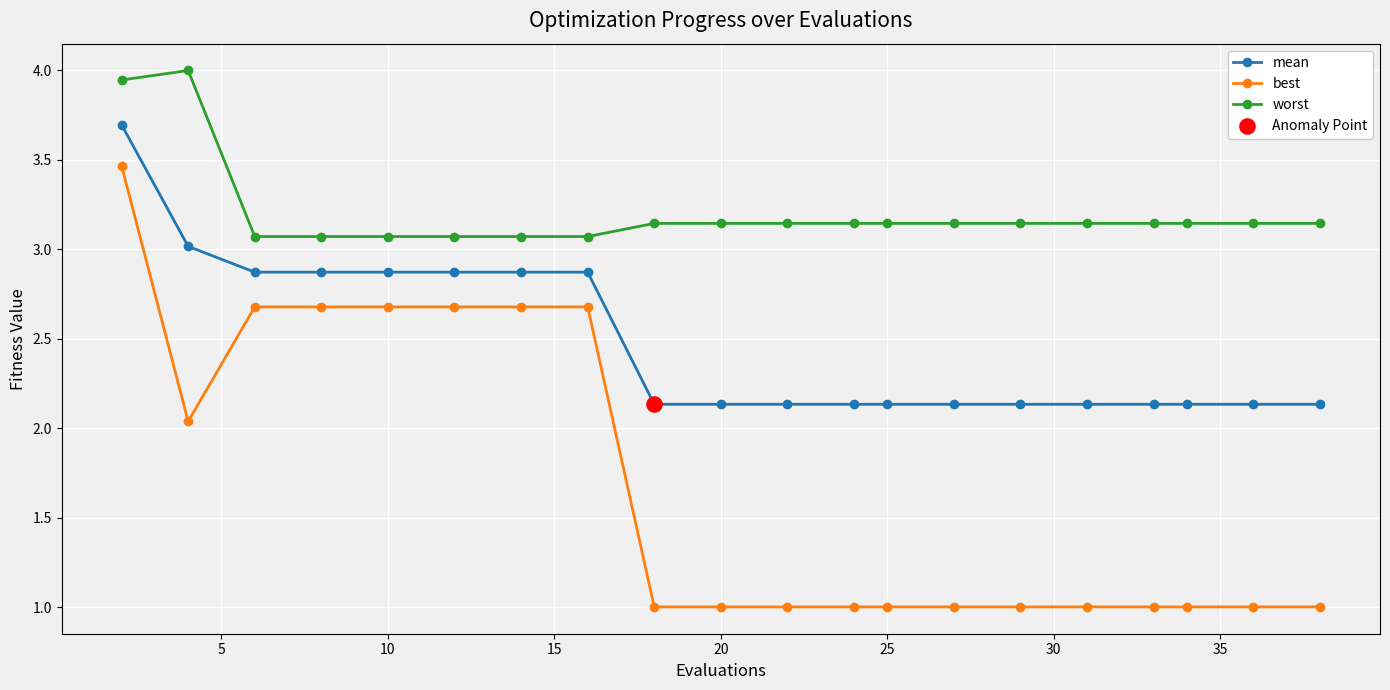

At how many categories does at least one series exceed 3?

20